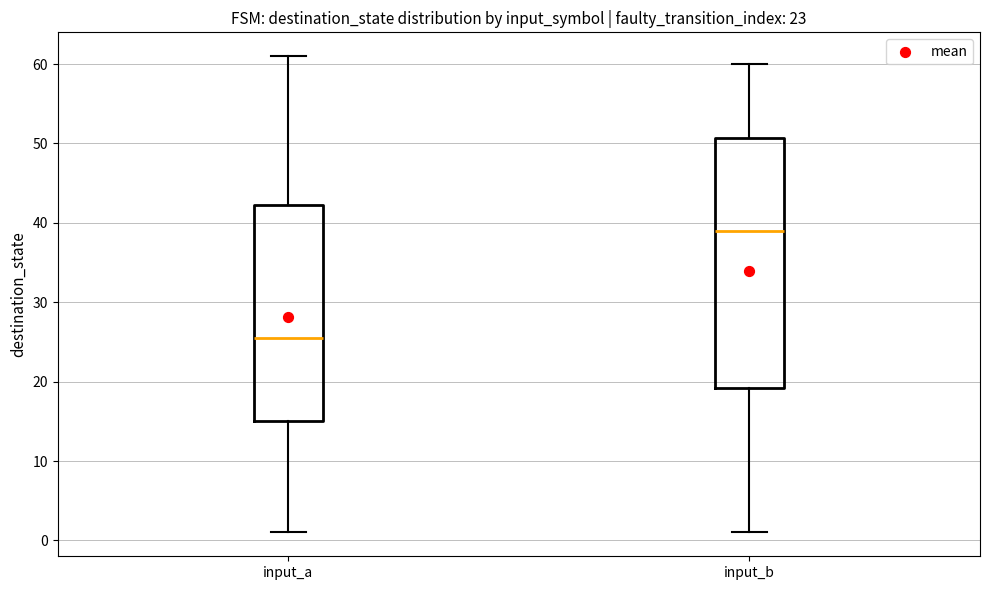

Where does the median line of the box for input_a sit on the y-axis? The values are not printed on the chart, so give them approximately, as read against the axis.

26